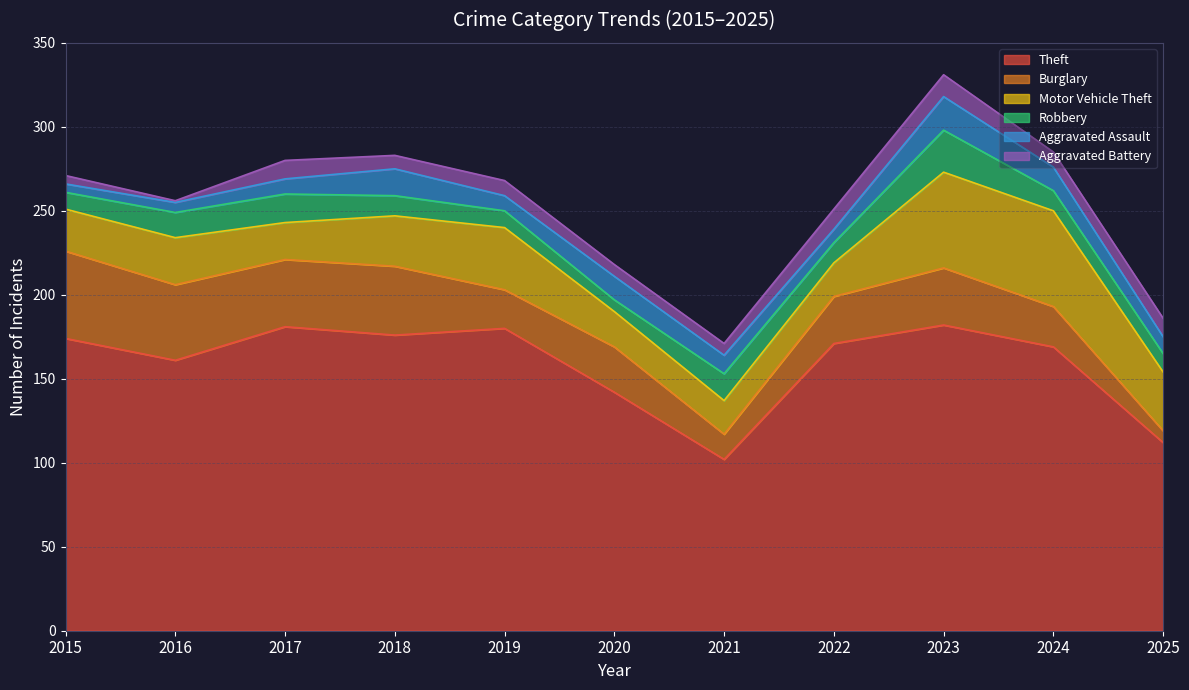

Reading left to right, what are all the values shown in this chart?

Theft: 174	161	181	176	180	142	102	171	182	169	112
Burglary: 52	45	40	41	23	27	15	28	34	24	7
Motor Vehicle Theft: 25	28	22	30	37	21	20	20	57	57	35
Robbery: 10	15	17	12	10	7	16	12	25	12	11
Aggravated Assault: 5	6	9	16	9	14	11	8	20	14	10
Aggravated Battery: 5	1	11	8	9	7	7	12	13	9	11